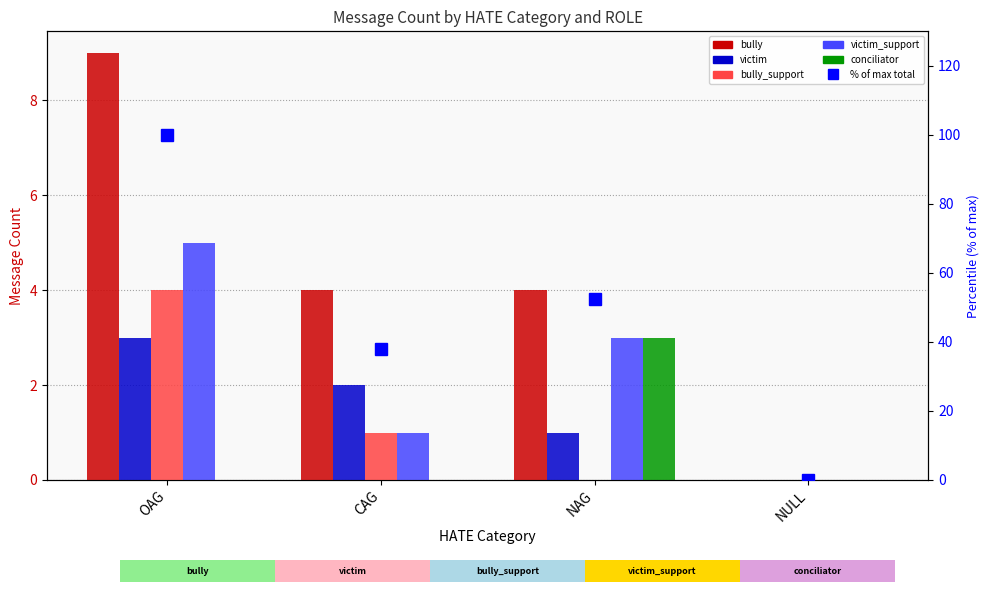

True or false: victim has a value of 0.0 at NULL.

True